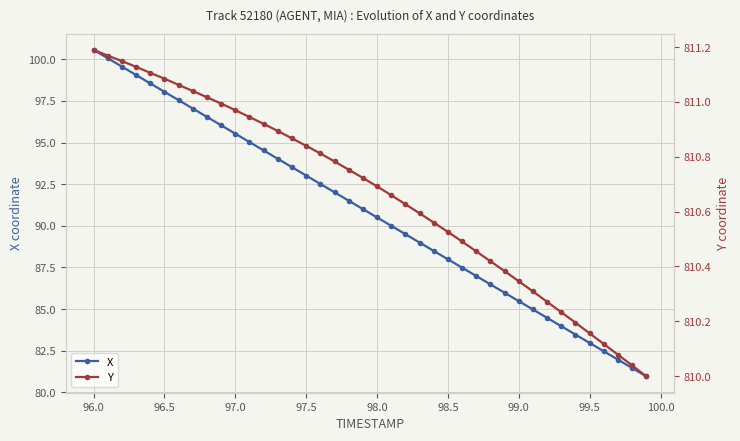

The value of X at 97.0 is 171.7. True or false?

False